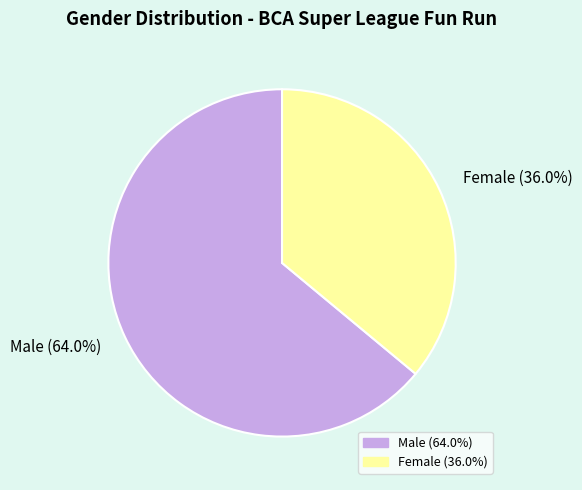

What is the largest slice in the pie chart?

Male